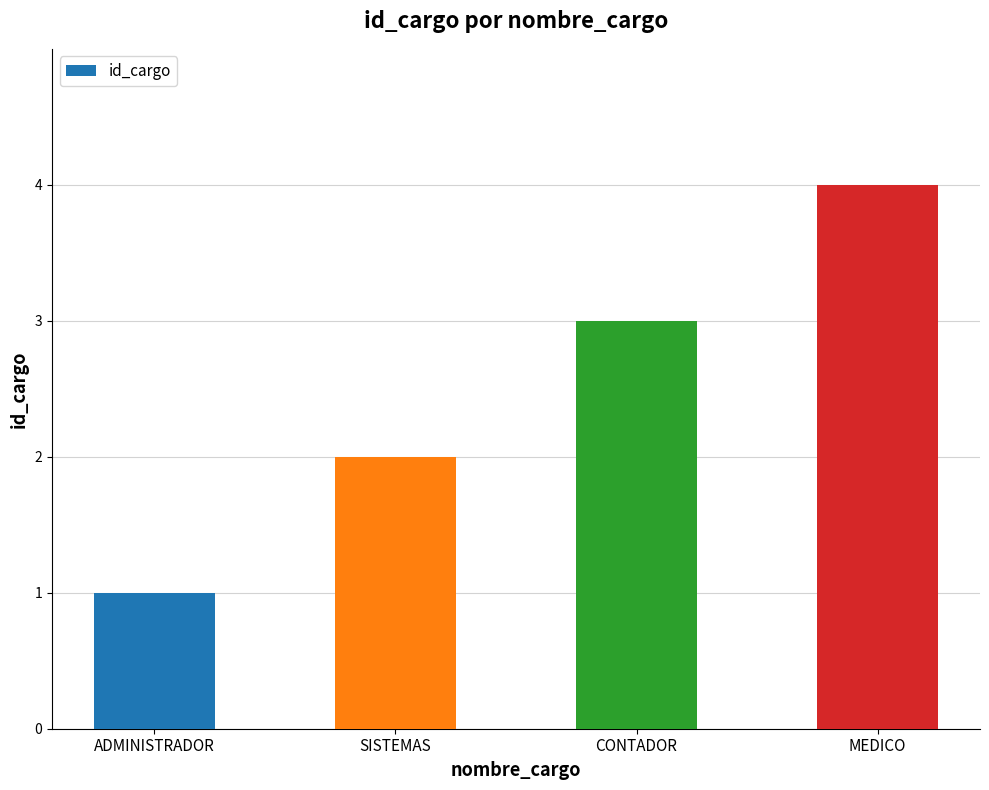

What is the maximum value shown in the chart?

4